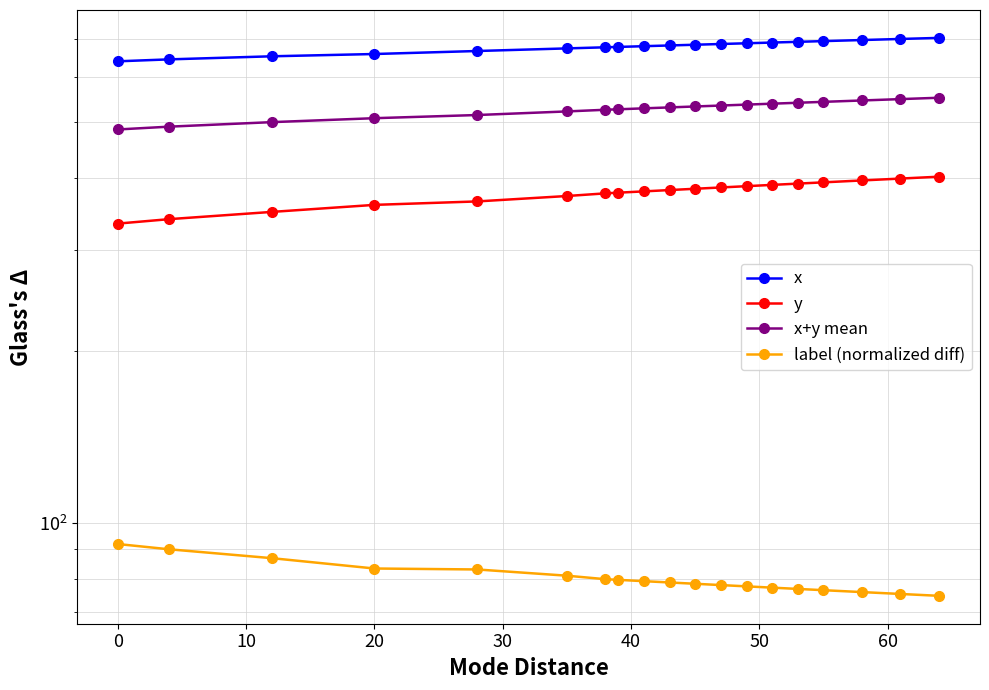

How many data points in label (normalized diff) are less than 78?

8